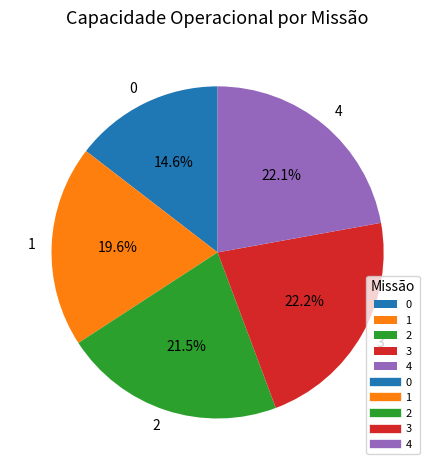

Is it true that 1 is 20% of the pie?

True